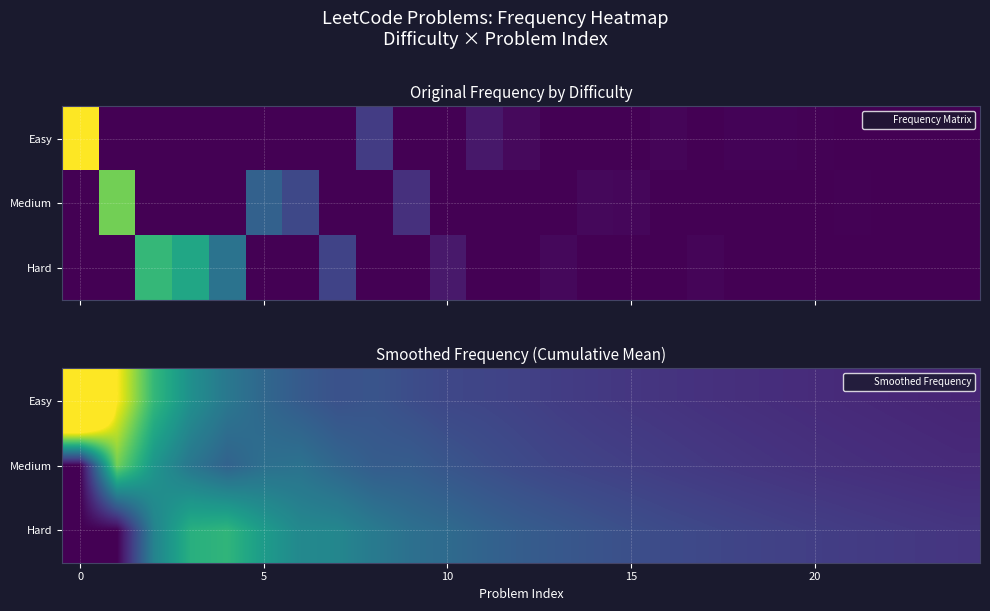

Rank the series by their maximum value, from highest to lowest.

Easy, Medium, Hard